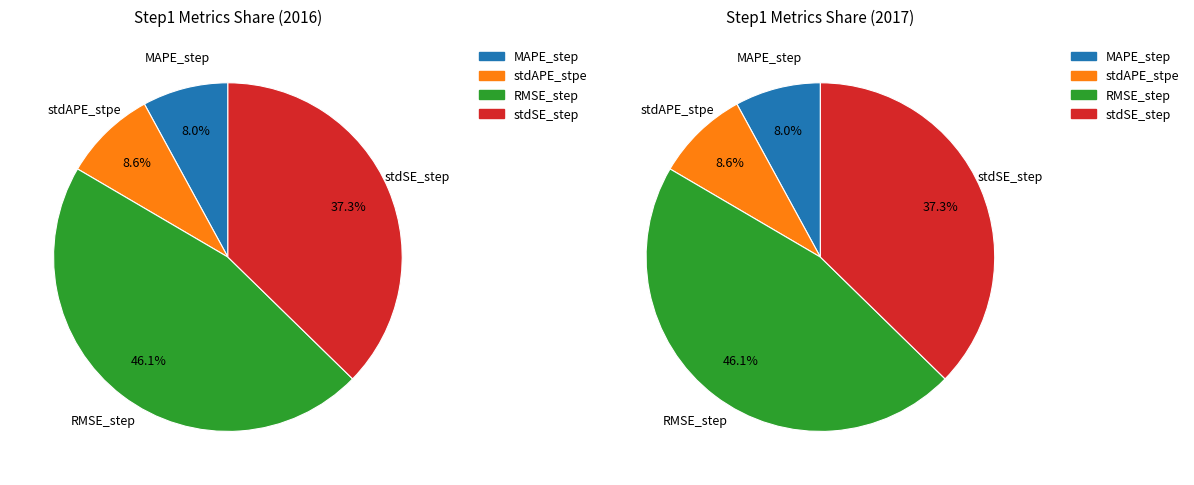

Is there any slice that represents more than half of the pie?

No